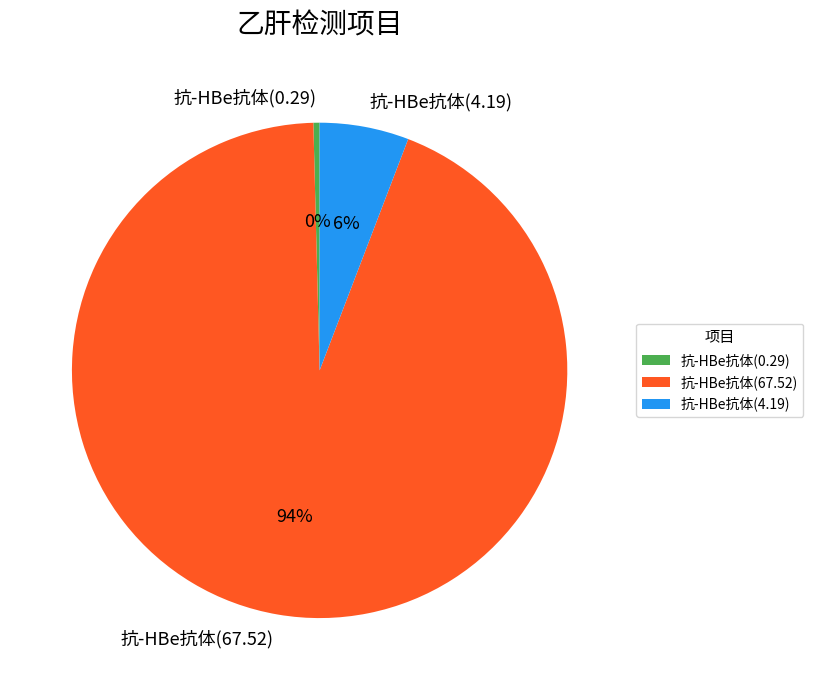

To the nearest percent, what is the combined percentage of 抗-HBe抗体(0.29) and 抗-HBe抗体(4.19)?

6%